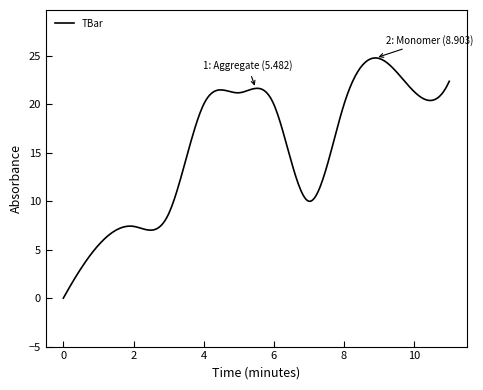

What is the difference between the maximum and minimum values?

24.8